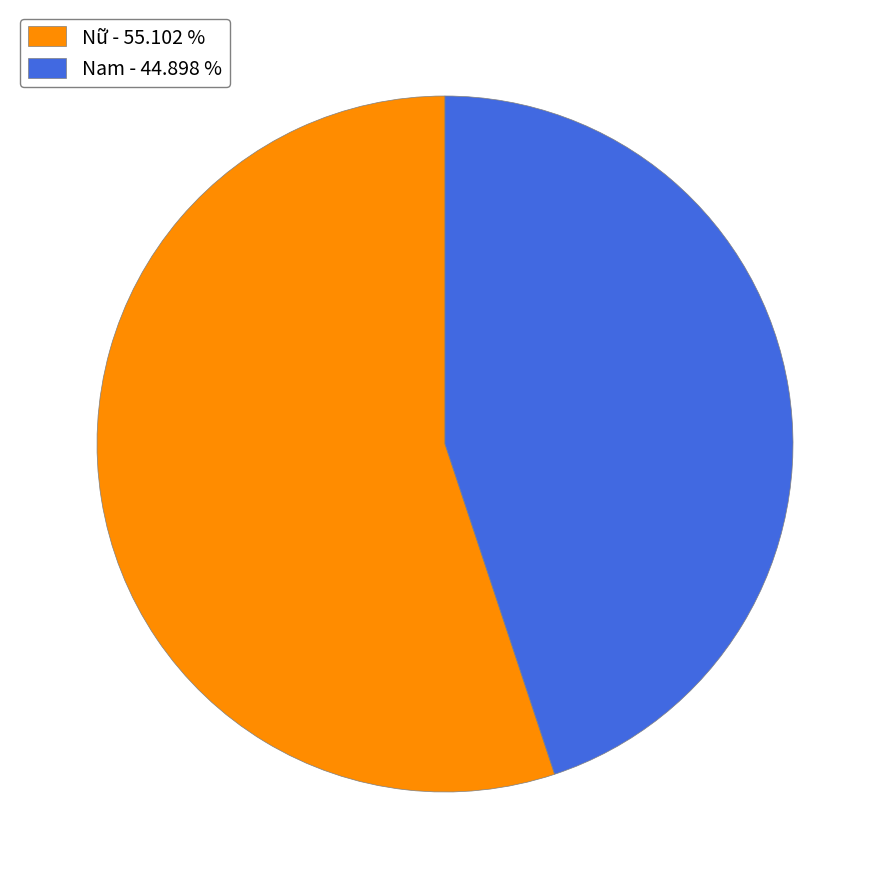

Which has a higher value, Nữ - 55.102 % or Nam - 44.898 %?

Nữ - 55.102 %